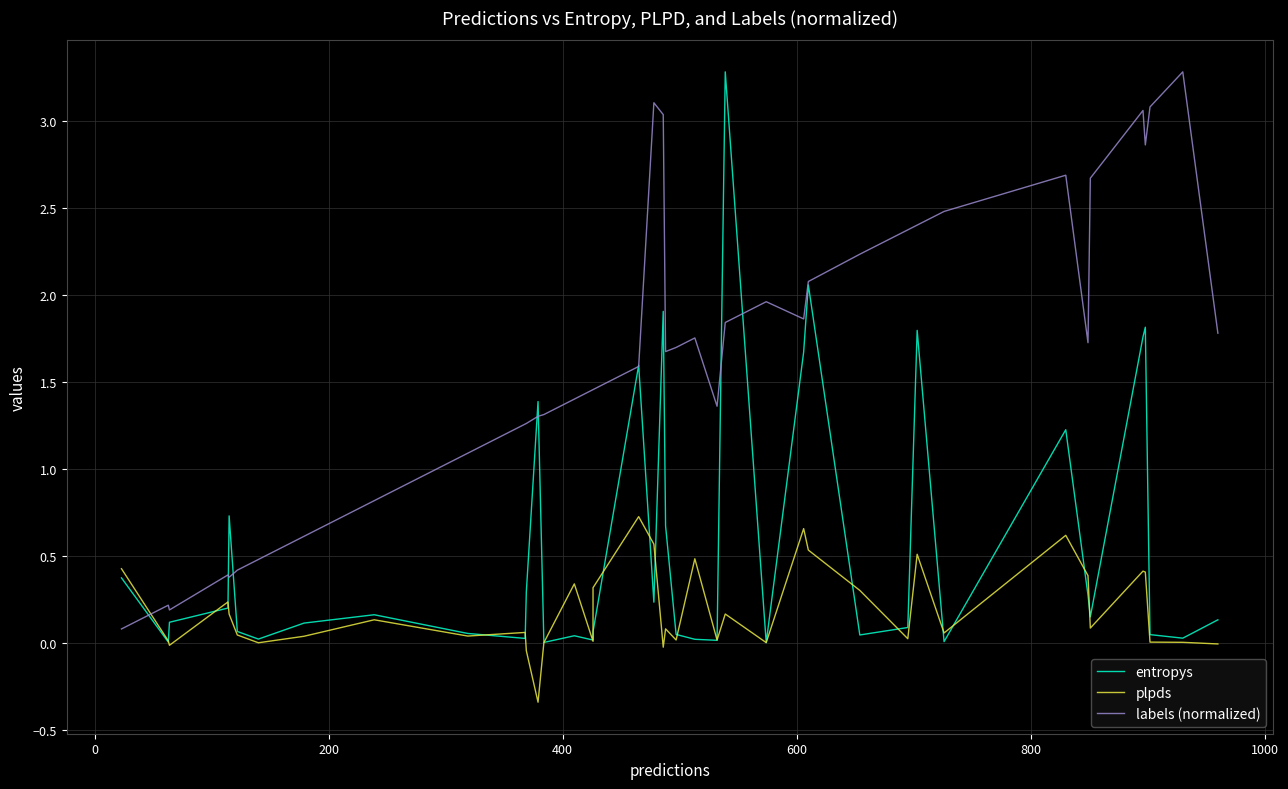

In entropys, how many points are lower than both neighbors (excluding endpoints)?

12